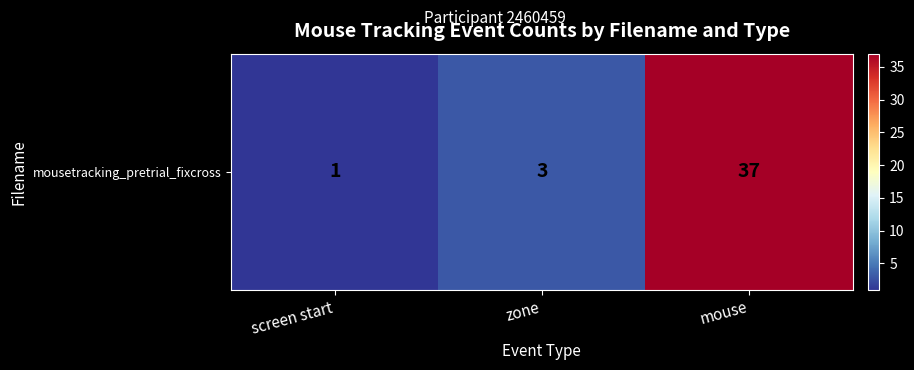

Reading left to right, what are all the values shown in this chart?

screen start=1	zone=3	mouse=37